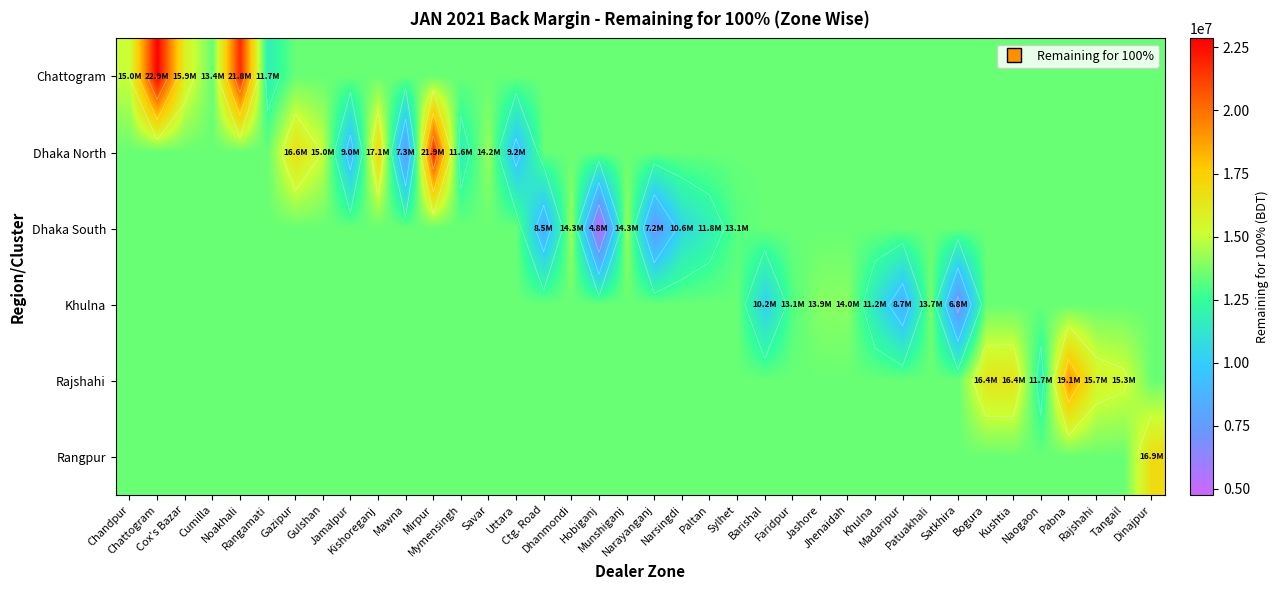

What is the highest value of the Rangpur series?

16855926.0